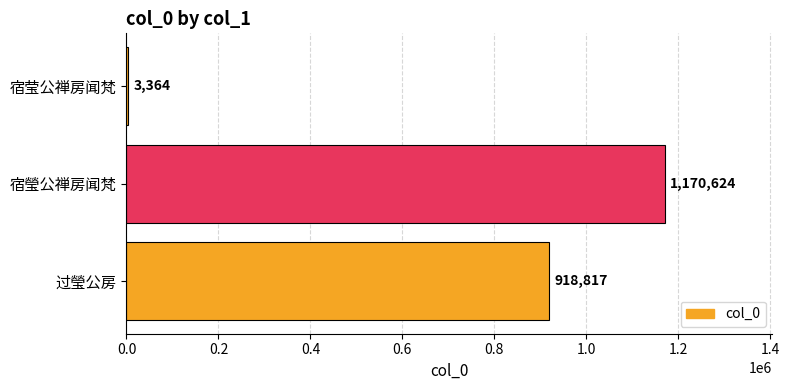

What is the sum of all values?

2092805